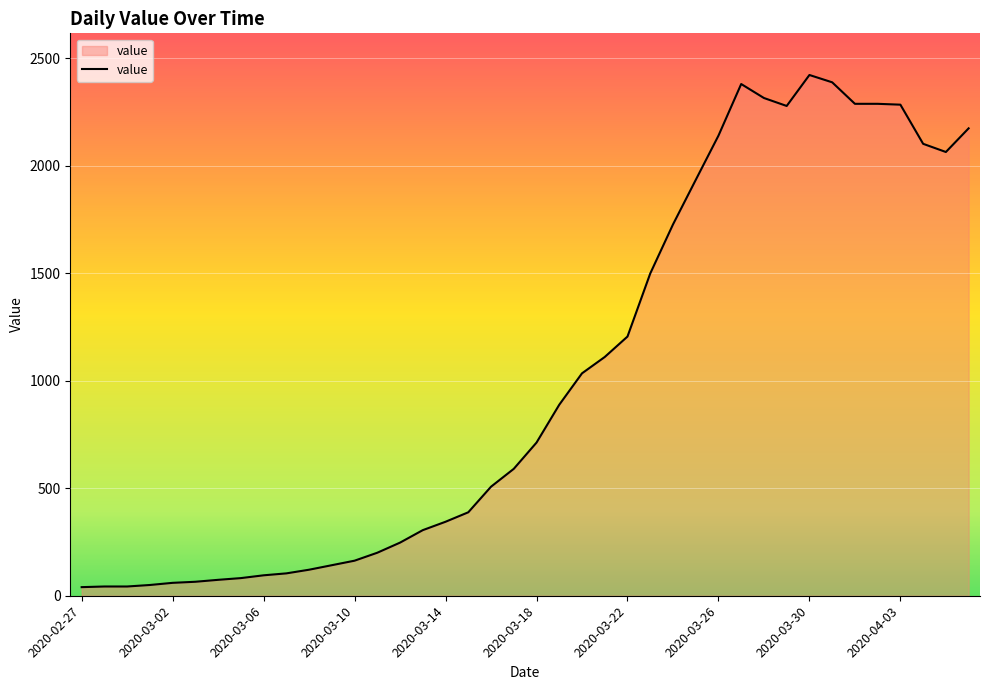

What is the maximum value shown in the chart?

2421